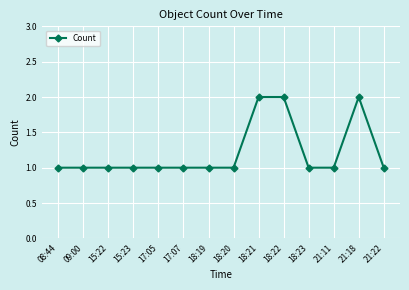

How many data points does each series have?

14